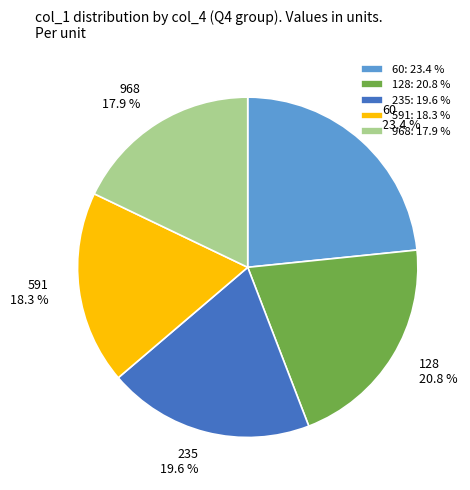

How many slices are in this pie chart?

5